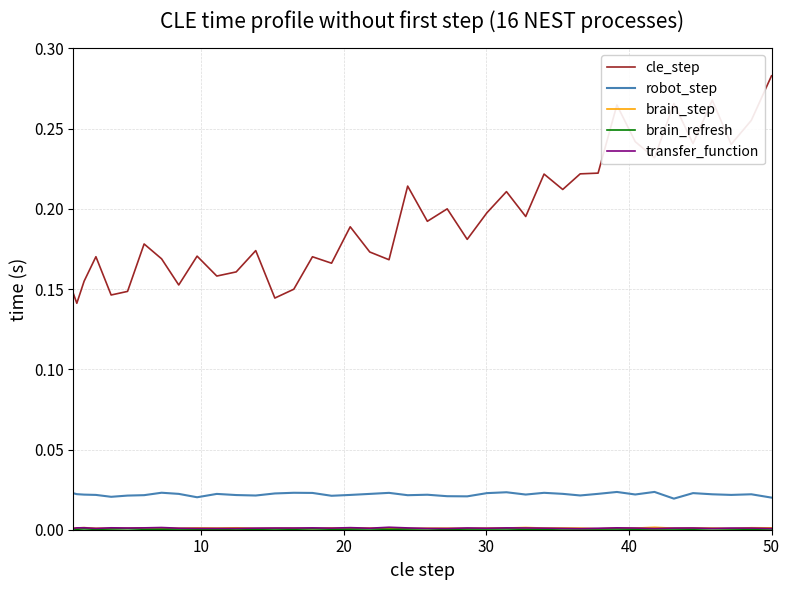

Which series has the largest range (max minus min)?

cle_step